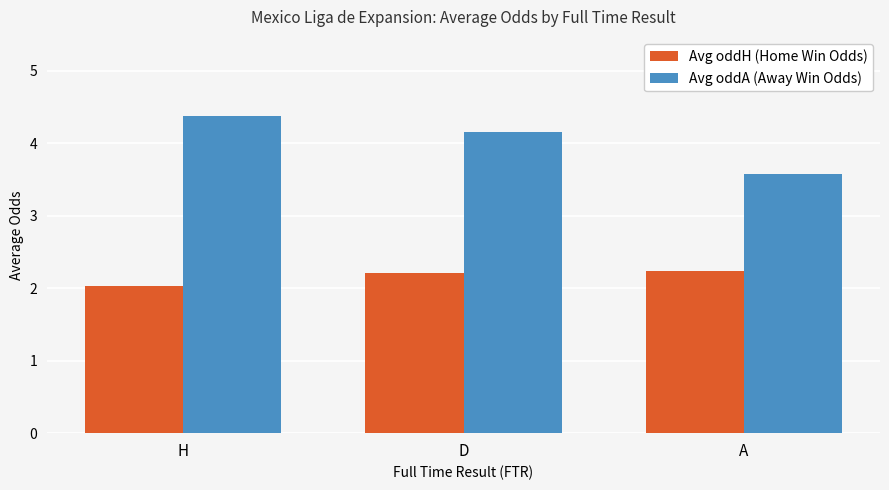

Which series changed the most between H and A?

Avg oddA (Away Win Odds)